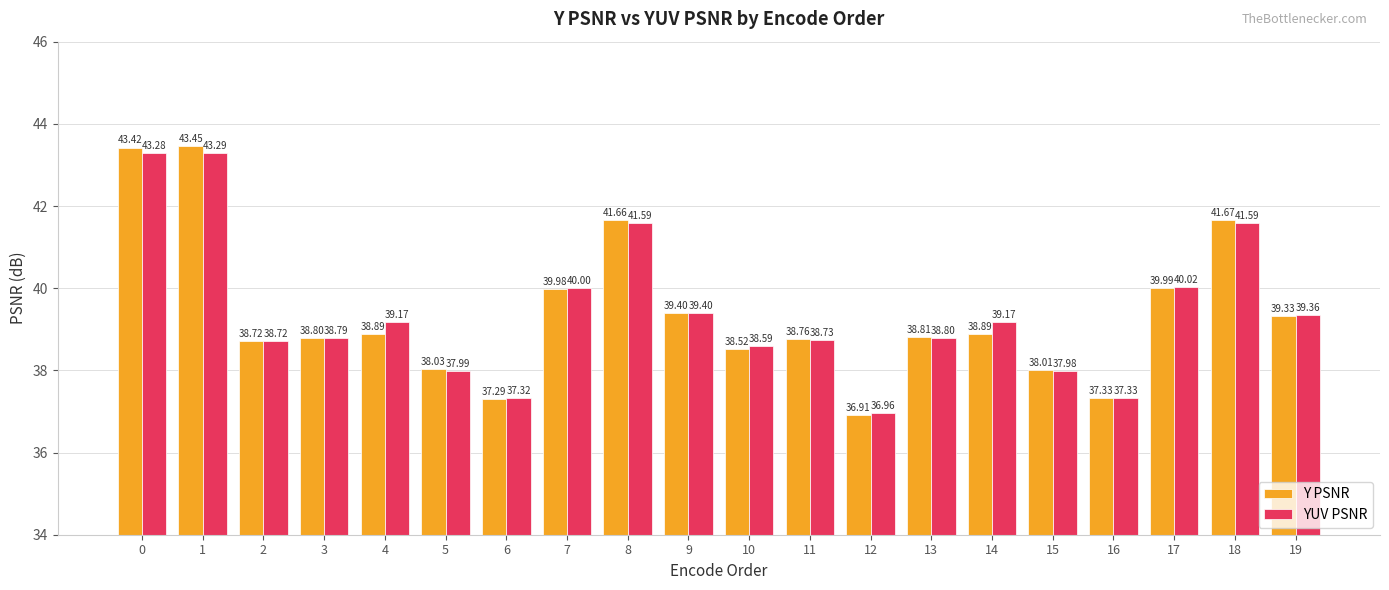

Reading left to right, extract all data points from this chart.

Y PSNR: 0=43.4	1=43.5	2=38.7	3=38.8	4=38.9	5=38.0	6=37.3	7=40.0	8=41.7	9=39.4	10=38.5	11=38.8	12=36.9	13=38.8	14=38.9	15=38.0	16=37.3	17=40.0	18=41.7	19=39.3
YUV PSNR: 0=43.3	1=43.3	2=38.7	3=38.8	4=39.2	5=38.0	6=37.3	7=40.0	8=41.6	9=39.4	10=38.6	11=38.7	12=37.0	13=38.8	14=39.2	15=38.0	16=37.3	17=40.0	18=41.6	19=39.4